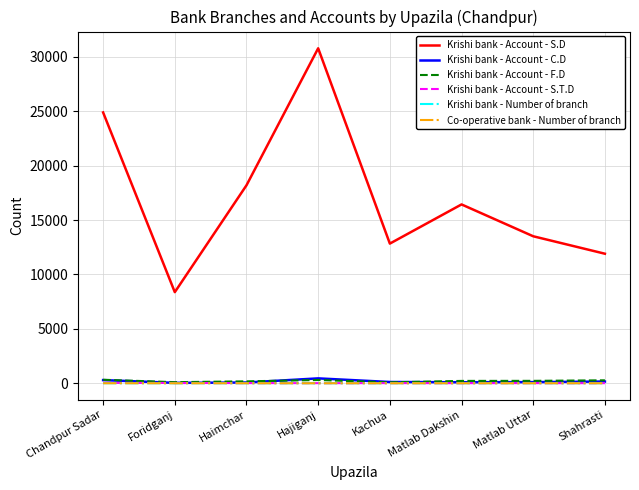

True or false: Krishi bank - Account - S.D and Krishi bank - Account - F.D cross at least once.

False